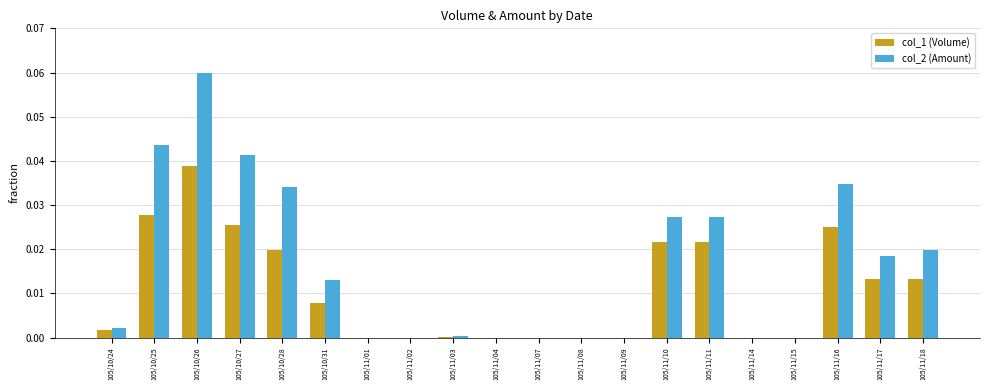

Which series has the largest range (max minus min)?

col_2 (Amount)